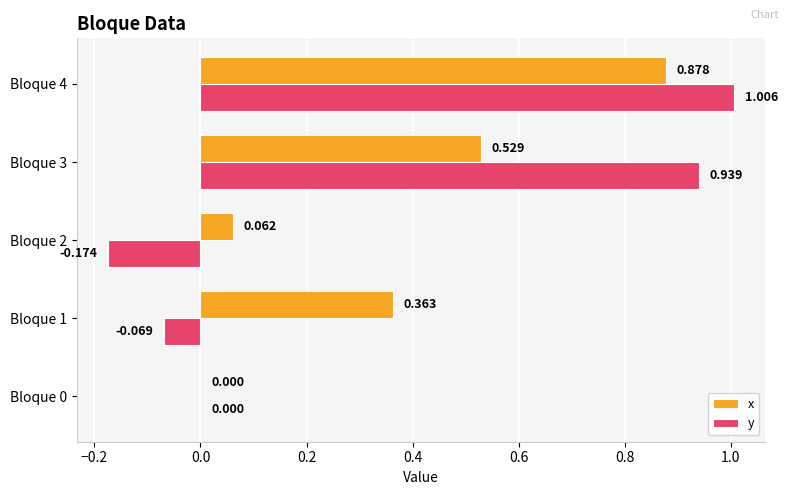

Is the value of x at Bloque 4 greater than the value of y at Bloque 4?

No